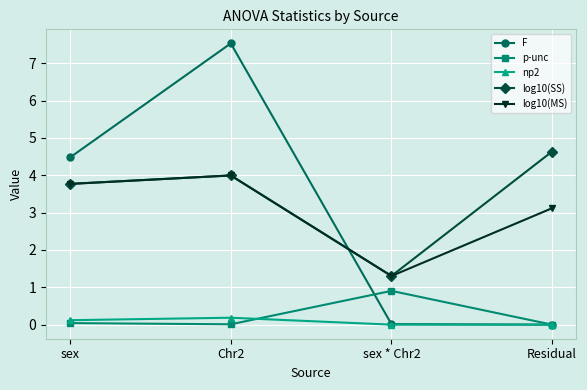

Does the chart have visible grid lines?

Yes